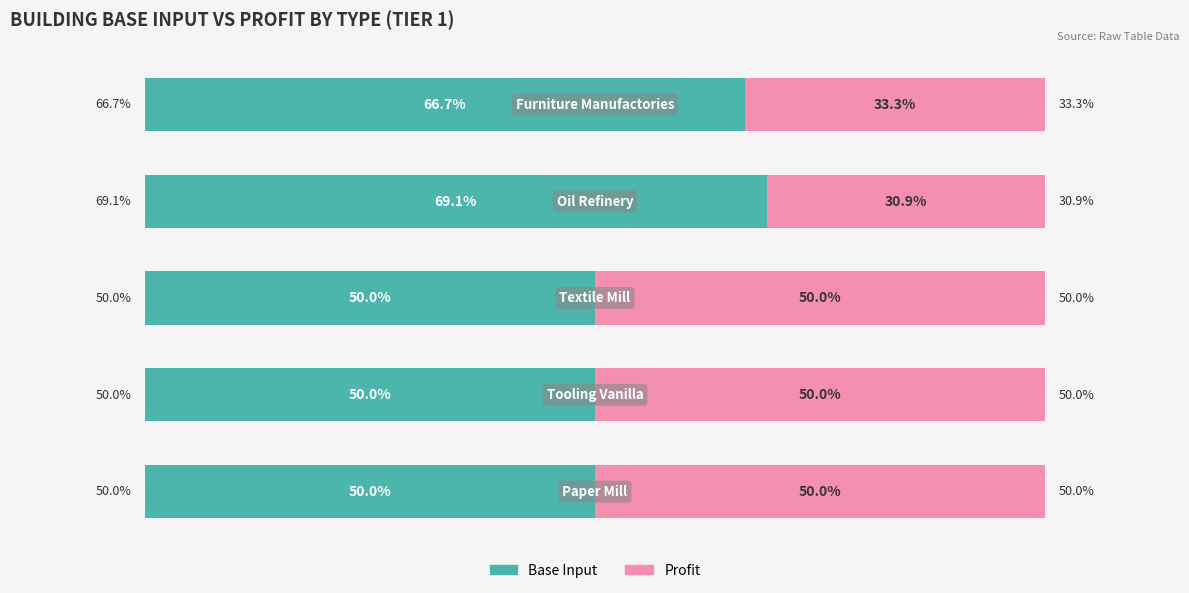

What are all the series names shown in the legend?

Base Input, Profit